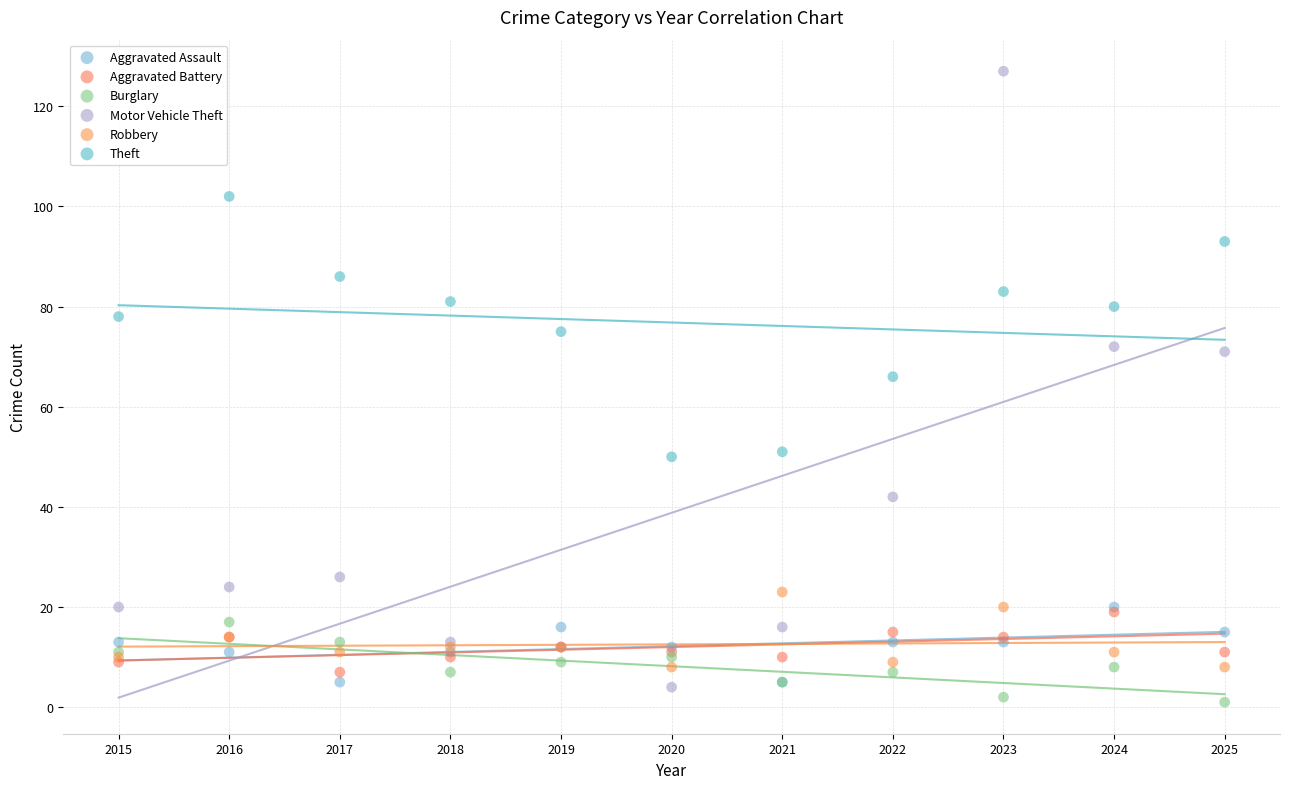

Which series has the widest spread of Y values?

Motor Vehicle Theft